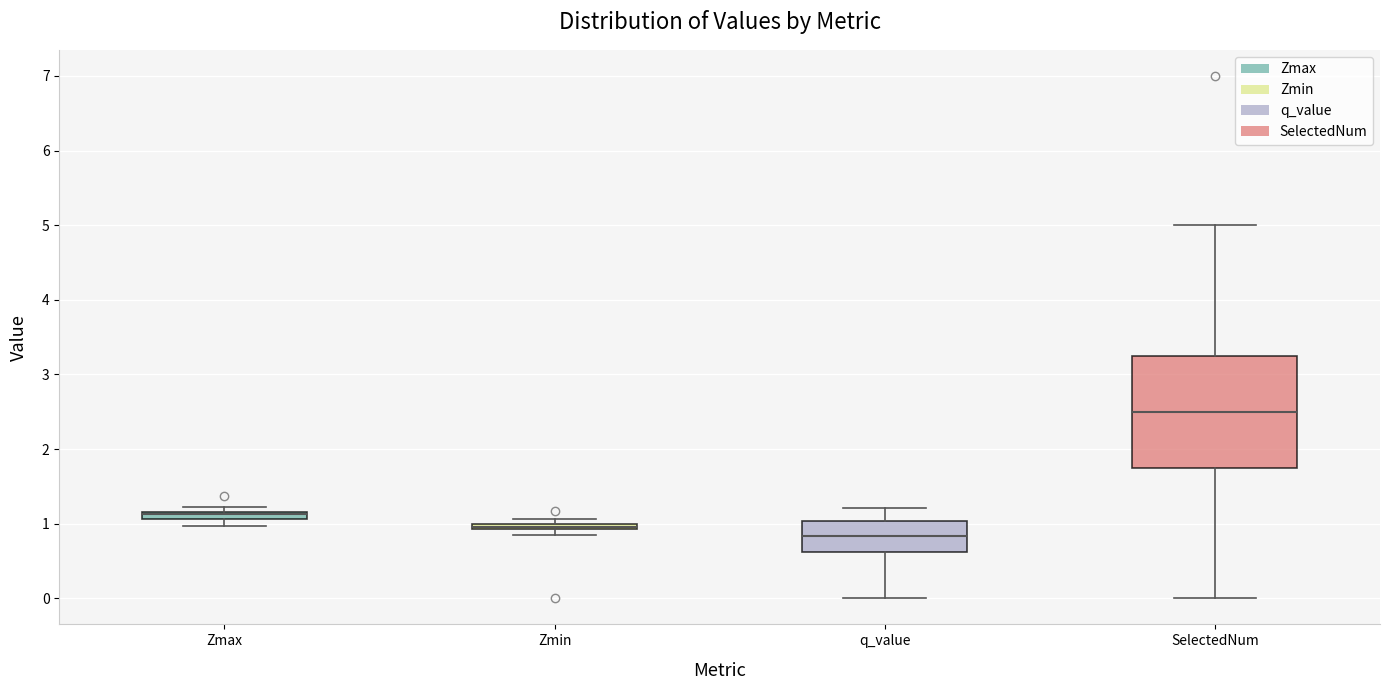

Which box has the lowest median line?

q_value